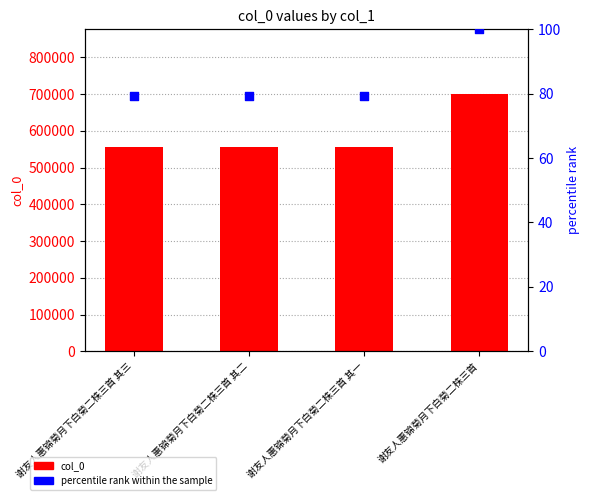

Which series reaches the minimum Y coordinate?

percentile rank within the sample